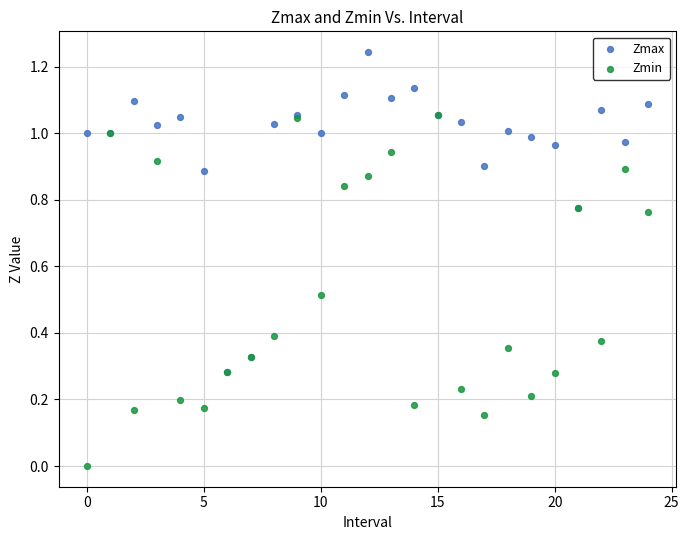

What are all the series names shown in the legend?

Zmax, Zmin